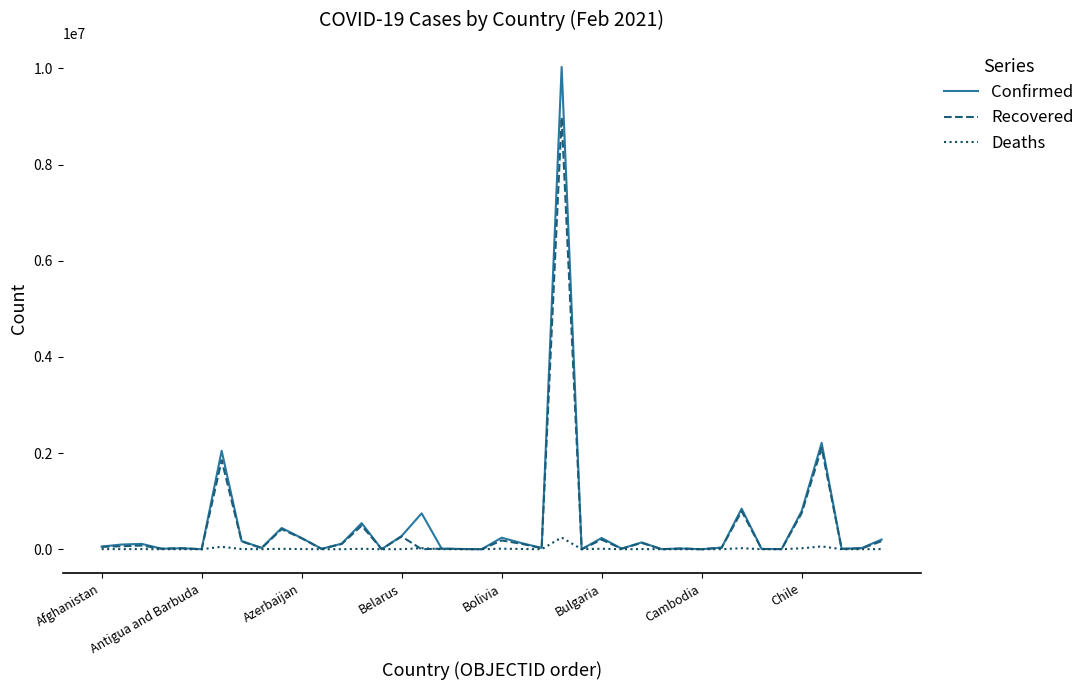

What is the sum of all Deaths values?

484545